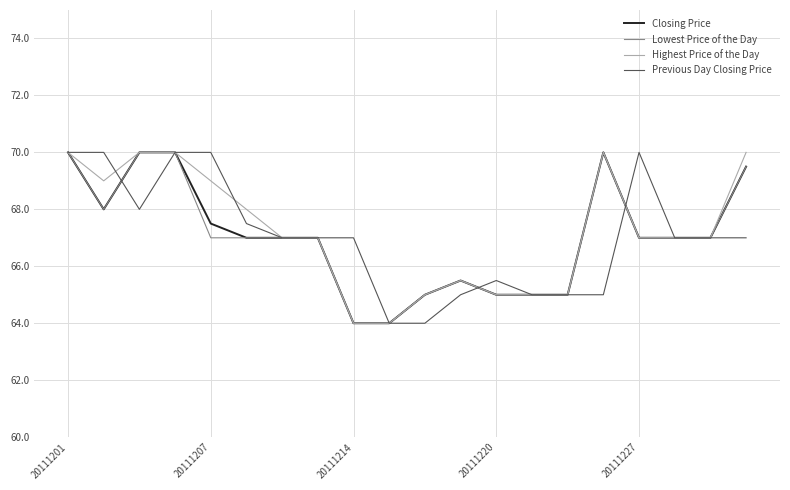

How many lines are shown in the chart?

4